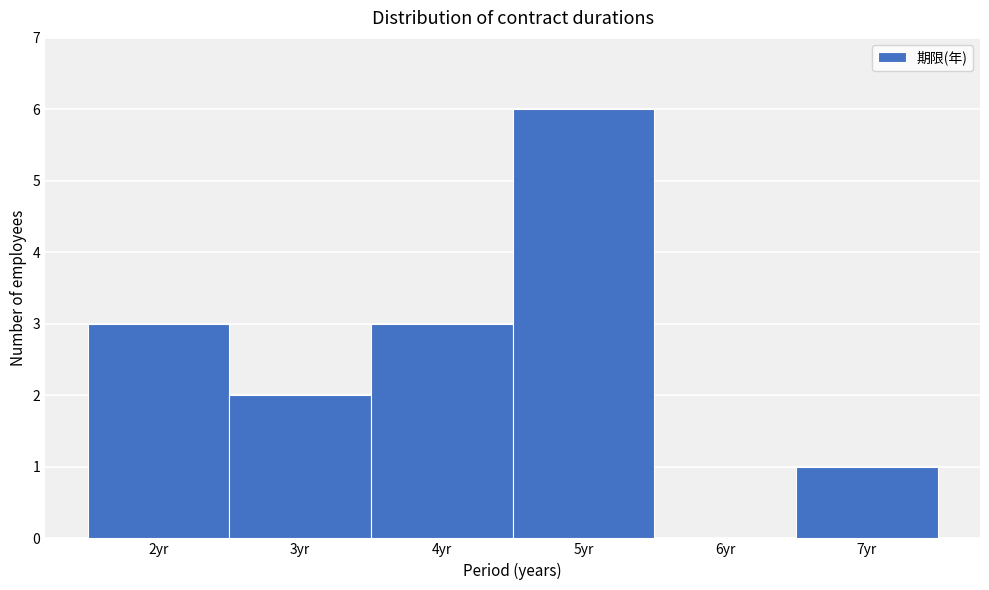

Over which range of the x-axis is the bar tallest?

4.5 to 5.5